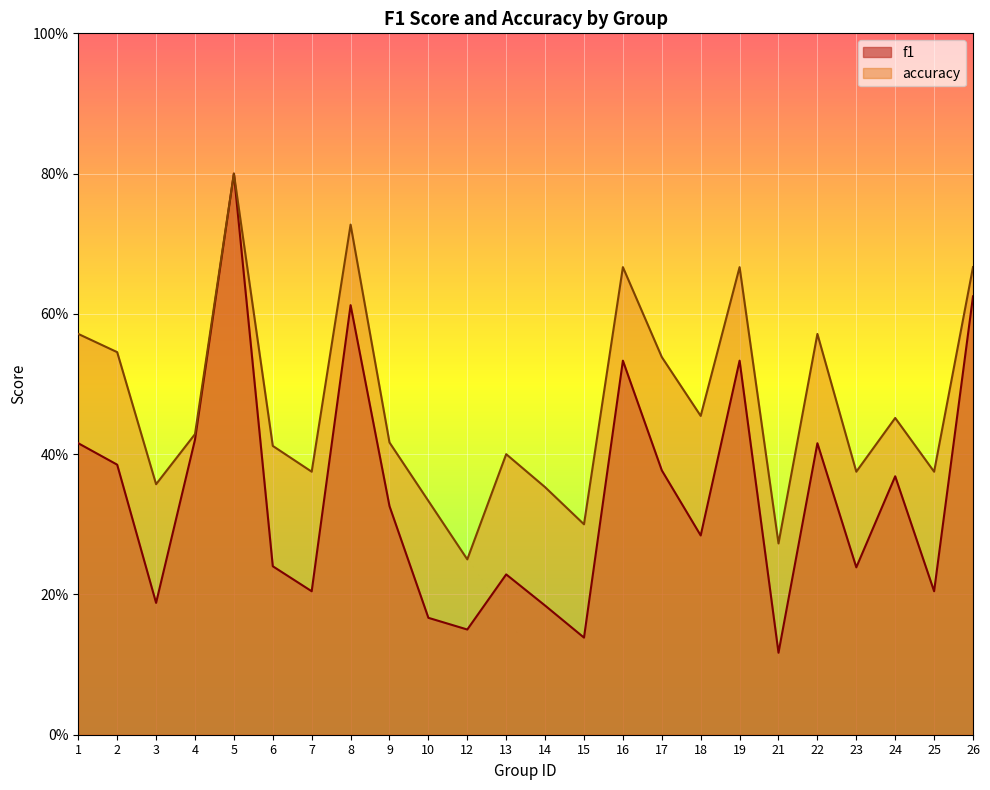

Where is f1 nearest to the value 0?

21